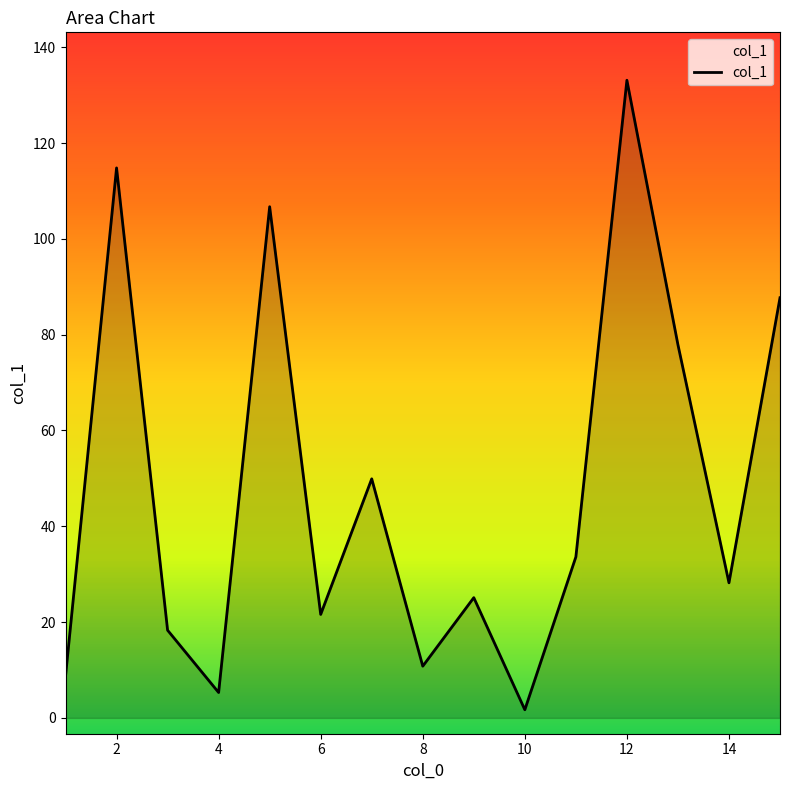

How many interior local peaks (higher than both neighbors) does the data have?

5